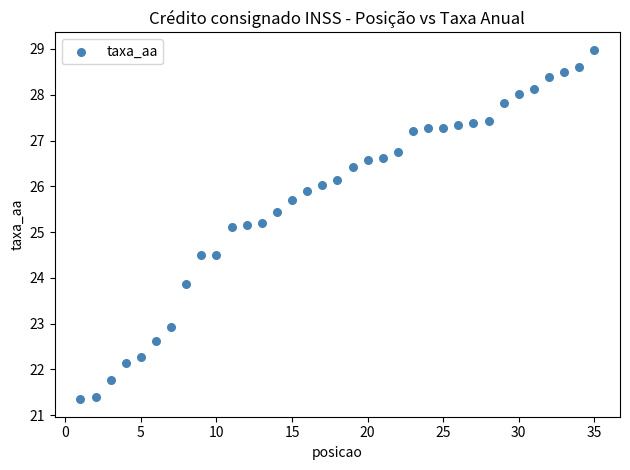

What is the range of Y values (max minus min)?

7.6